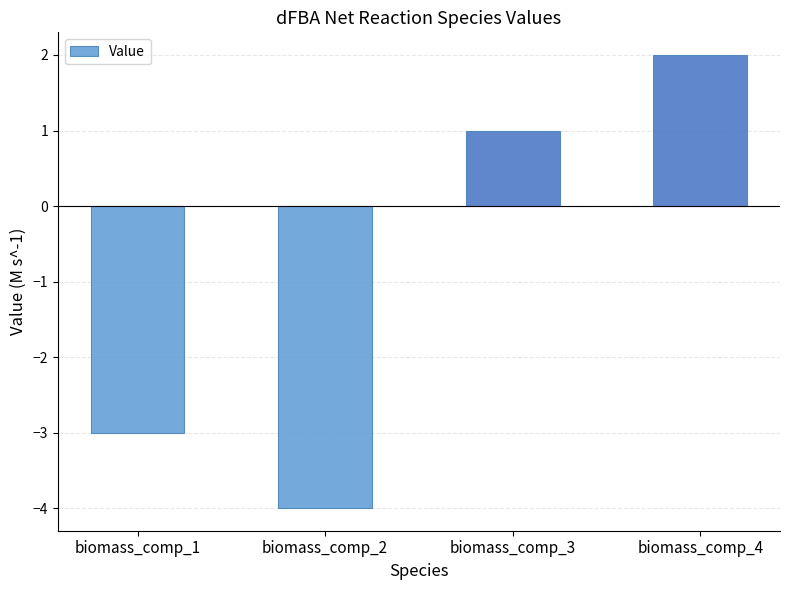

The value at biomass_comp_1 is -1. True or false?

False